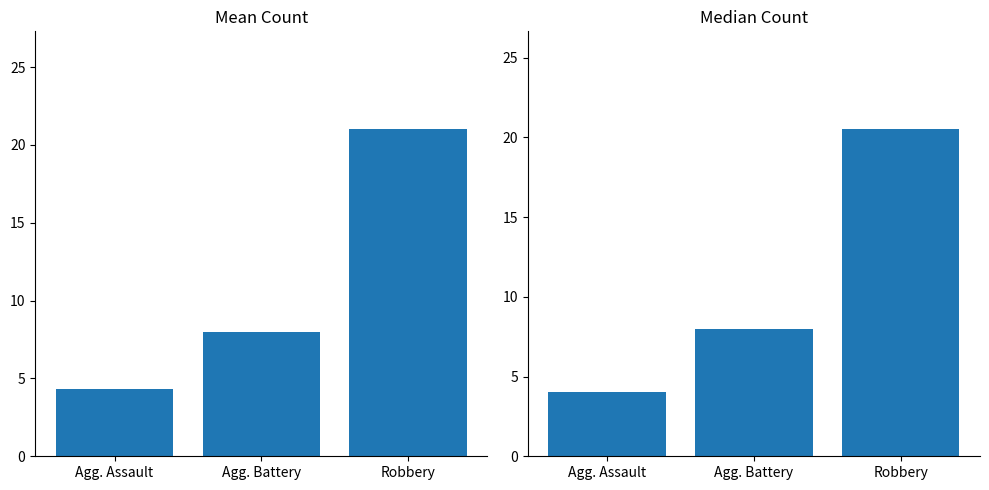

What is the ratio of the value at Robbery to the value at Agg. Assault?

5.1